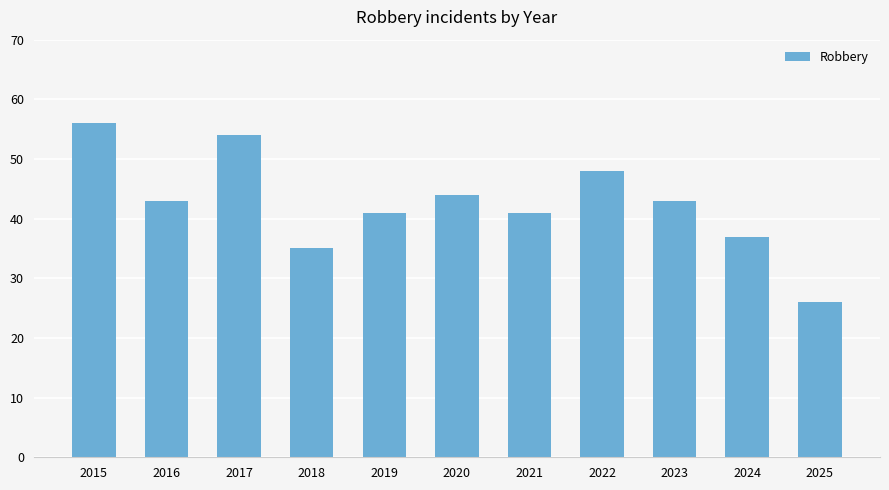

What is the value of the 9th bar from the left?

43